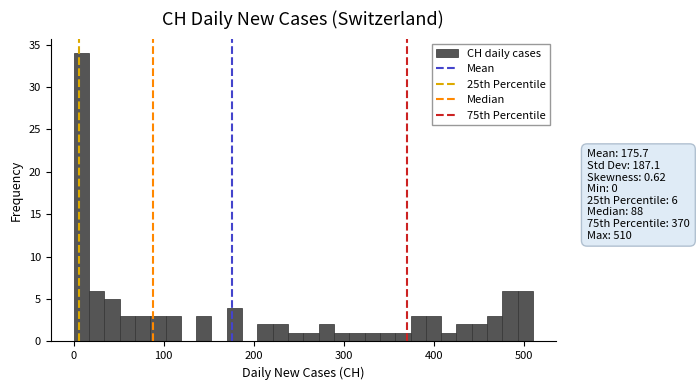

Around what value on the x-axis is the tallest bar? Give the approximate position of its centre, as read against the axis.

10